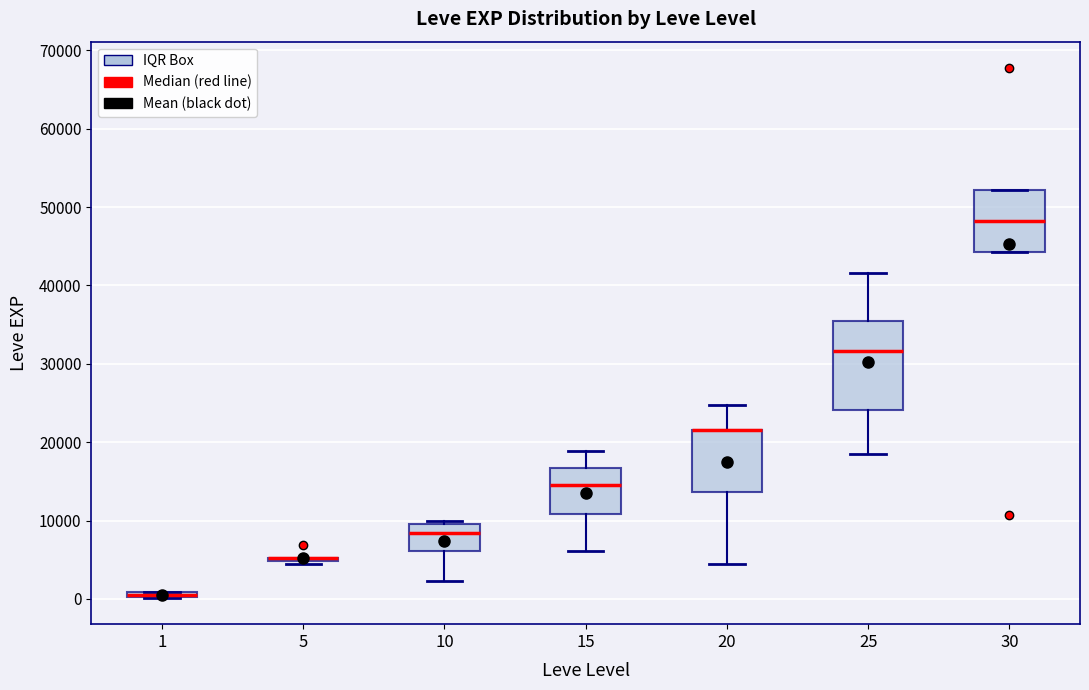

Comparing the boxes themselves (not the whiskers), which one is the tallest?

25